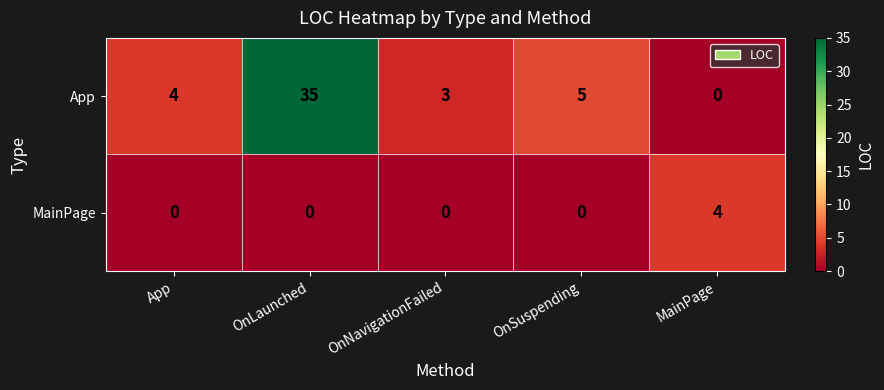

The value of MainPage at MainPage is 4. True or false?

True